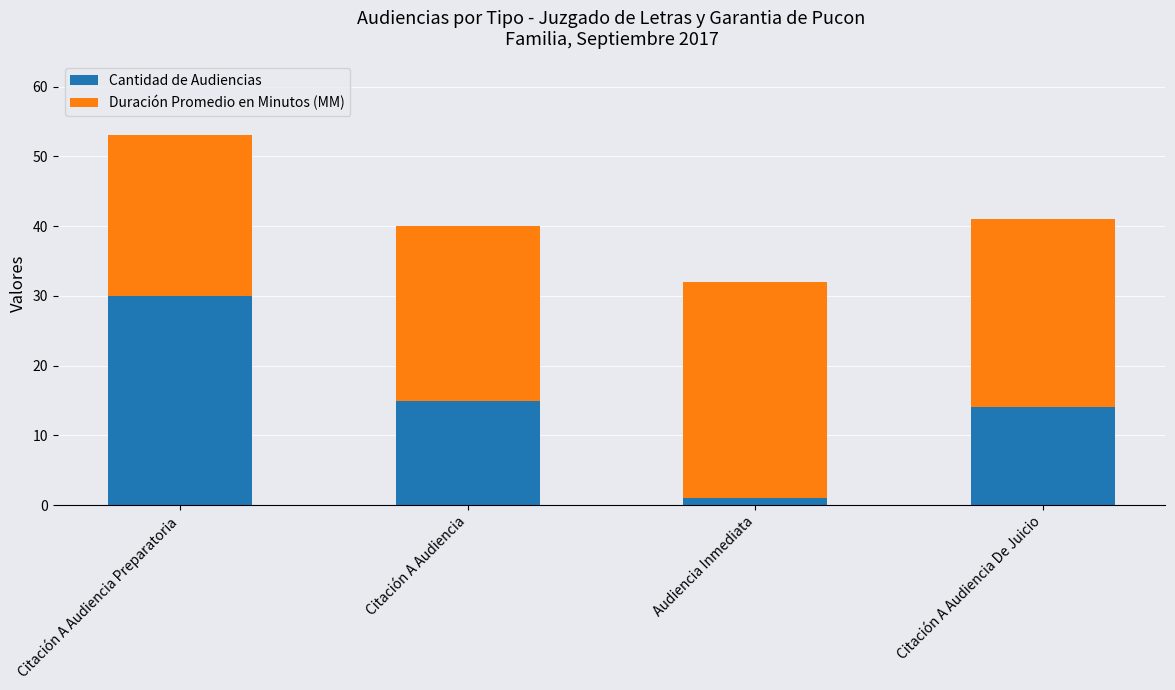

What are all the series names shown in the legend?

Cantidad de Audiencias, Duración Promedio en Minutos (MM)